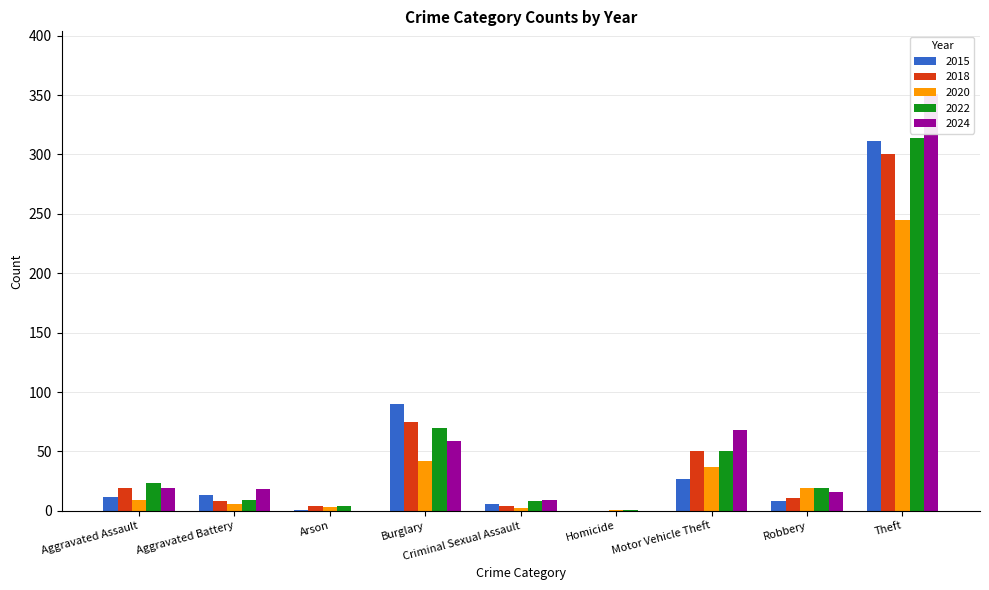

Is it true that 2018 equals 185 at Homicide?

False